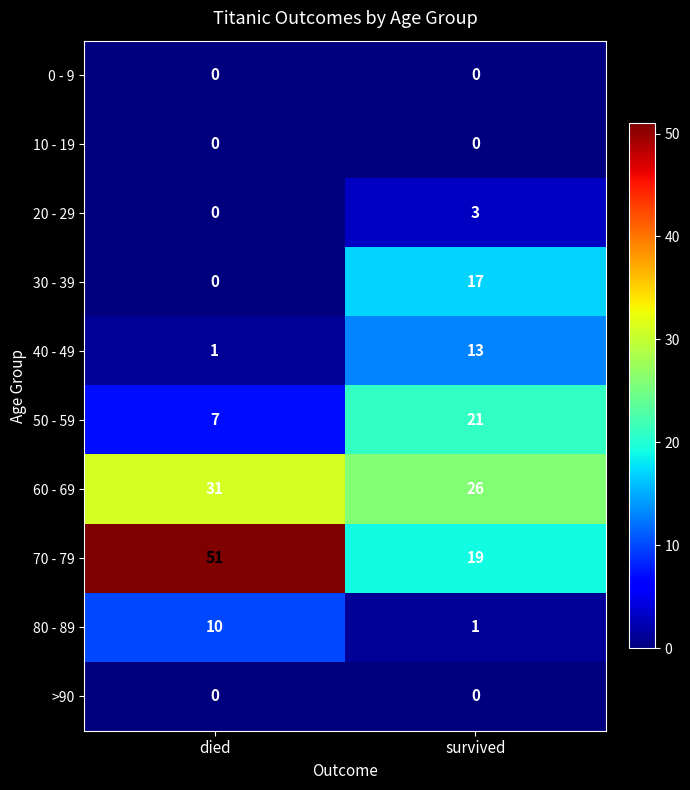

What is the spread (max minus min) of values at died?

51